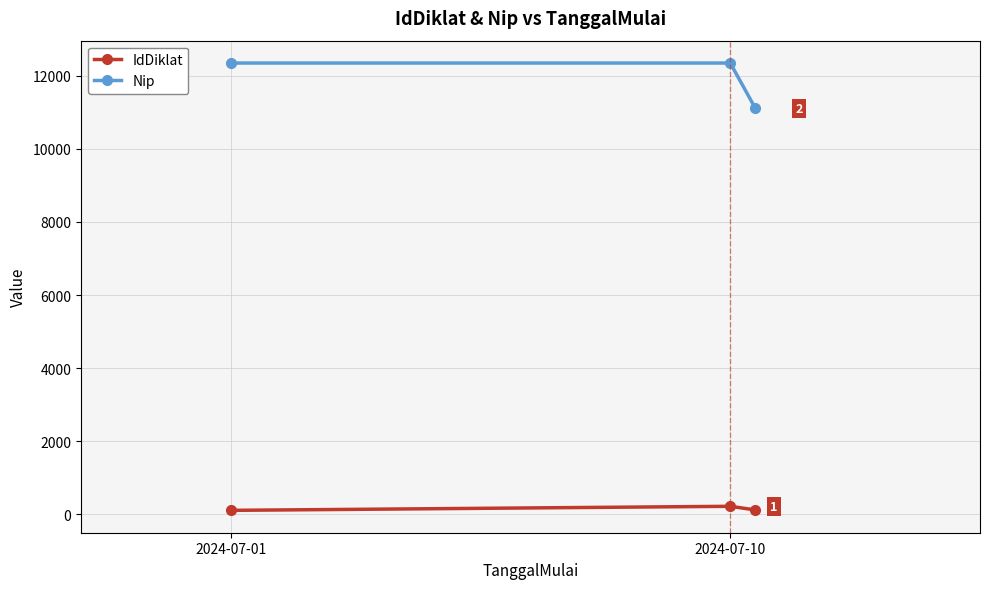

Which series has the largest total across all categories?

Nip